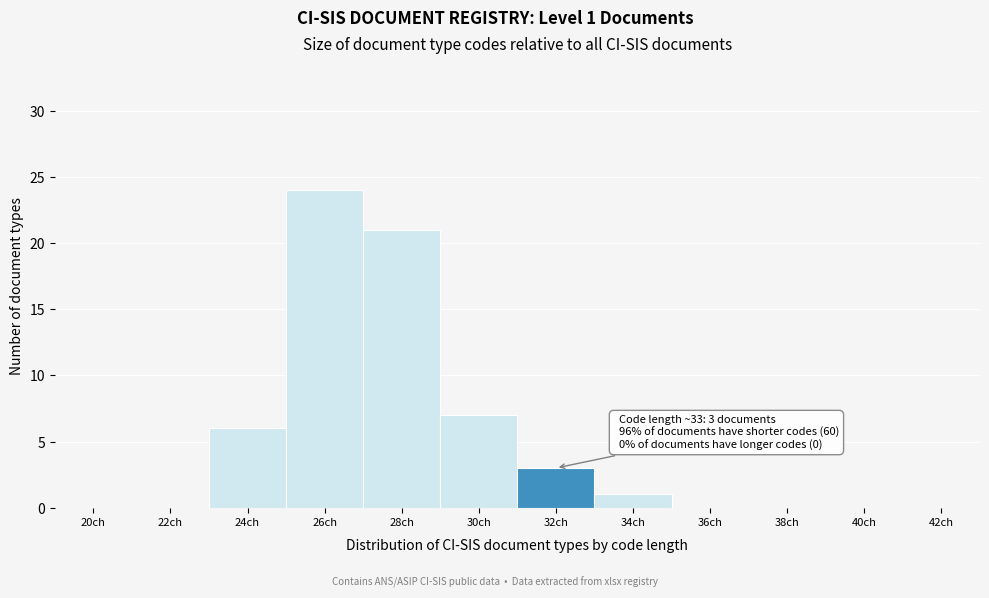

Reading right to left, list all the values displayed in this chart.

42ch=0	40ch=0	38ch=0	36ch=0	34ch=1	32ch=3	30ch=7	28ch=21	26ch=24	24ch=6	22ch=0	20ch=0